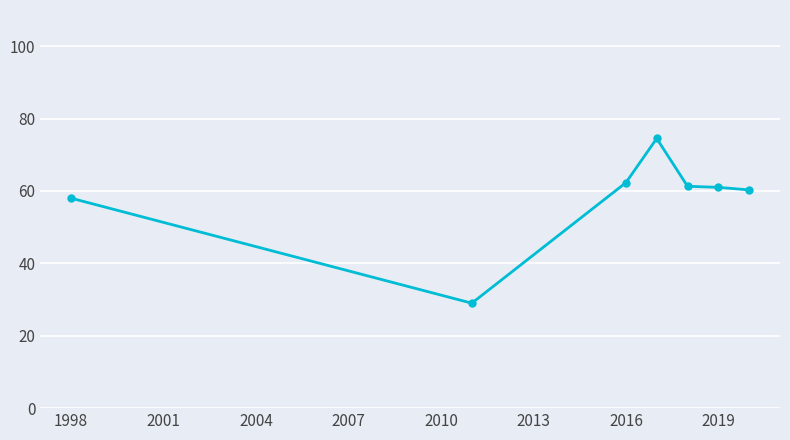

What is the smallest value displayed?

29.0